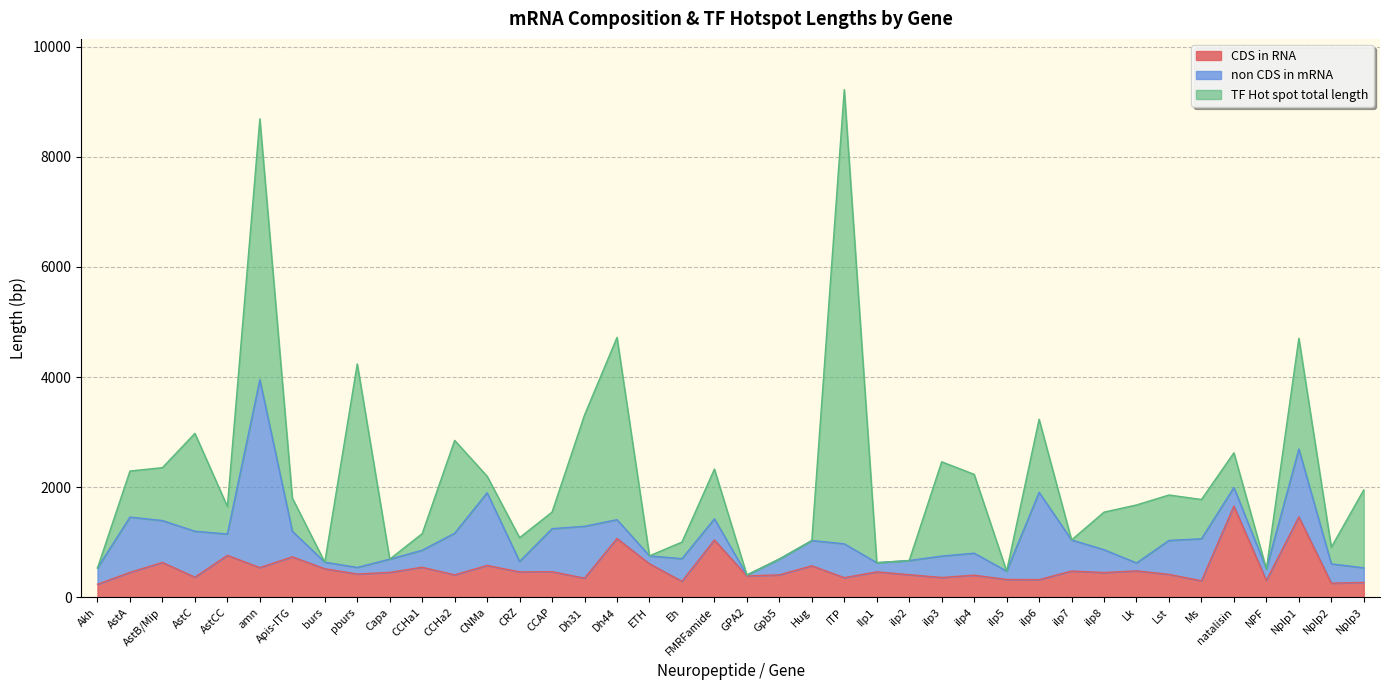

Reading left to right, extract all data points from this chart.

CDS in RNA: Akh=239	AstA=455	AstB/Mip=635	AstC=368	AstCC=764	amn=542	Apis-ITG=737	burs=521	pburs=425	Capa=455	CCHa1=548	CCHa2=410	CNMa=581	CRZ=464	CCAP=467	Dh31=350	Dh44=1070	ETH=611	Eh=293	FMRFamide=1043	GPA2=389	Gpb5=410	Hug=575	ITP=359	Ilp1=464	ilp2=413	ilp3=362	ilp4=404	ilp5=326	ilp6=323	ilp7=479	ilp8=452	Lk=482	Lst=419	Ms=302	natalisin=1658	NPF=308	Nplp1=1463	Nplp2=260	Nplp3=272
non CDS in mRNA: Akh=297	AstA=1004	AstB/Mip=761	AstC=834	AstCC=388	amn=3411	Apis-ITG=466	burs=119	pburs=120	Capa=240	CCHa1=309	CCHa2=757	CNMa=1319	CRZ=190	CCAP=782	Dh31=942	Dh44=342	ETH=144	Eh=411	FMRFamide=384	GPA2=18	Gpb5=287	Hug=458	ITP=615	Ilp1=167	ilp2=257	ilp3=389	ilp4=400	ilp5=152	ilp6=1585	ilp7=565	ilp8=415	Lk=144	Lst=616	Ms=763	natalisin=338	NPF=210	Nplp1=1232	Nplp2=350	Nplp3=266
TF Hot spot total length: Akh=0	AstA=836	AstB/Mip=961	AstC=1777	AstCC=499	amn=4736	Apis-ITG=602	burs=0	pburs=3696	Capa=0	CCHa1=301	CCHa2=1685	CNMa=301	CRZ=431	CCAP=301	Dh31=2021	Dh44=3309	ETH=0	Eh=301	FMRFamide=903	GPA2=0	Gpb5=0	Hug=0	ITP=8246	Ilp1=0	ilp2=0	ilp3=1712	ilp4=1431	ilp5=0	ilp6=1327	ilp7=0	ilp8=682	Lk=1053	Lst=825	Ms=713	natalisin=630	NPF=0	Nplp1=2011	Nplp2=301	Nplp3=1415